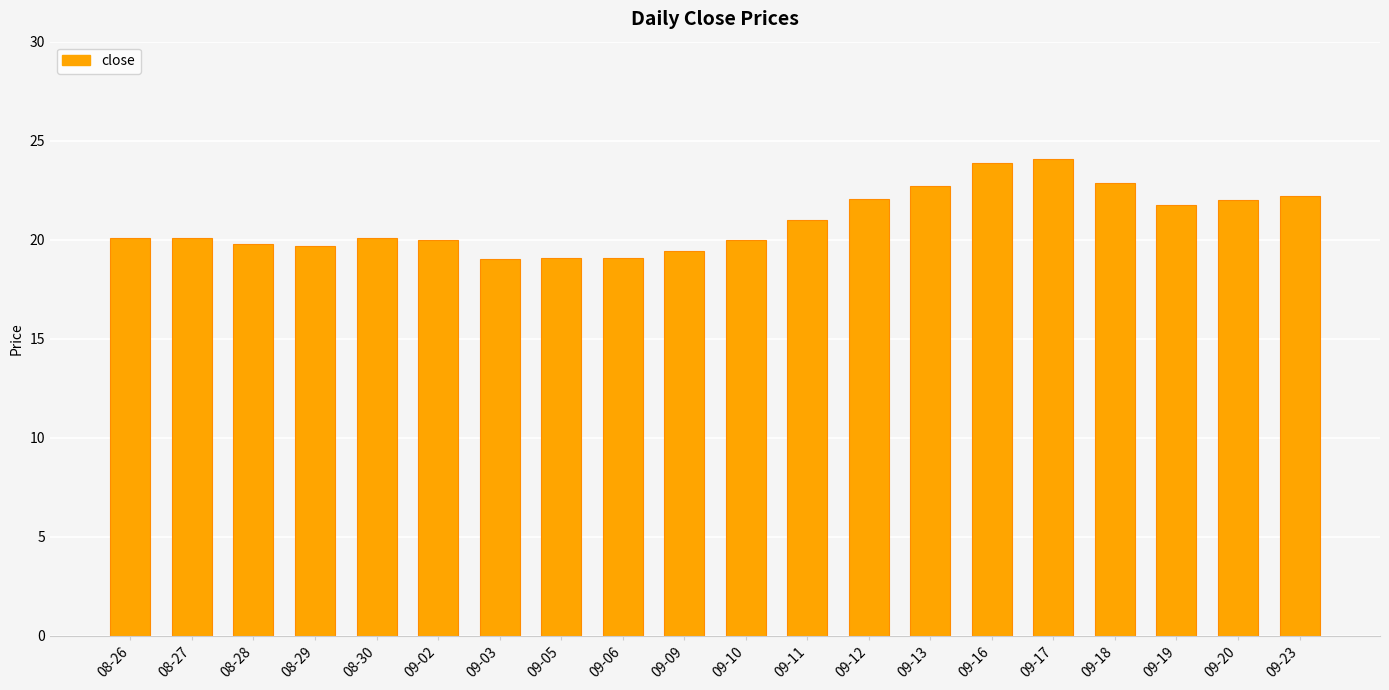

What value does the data have at 09-11?

21.0